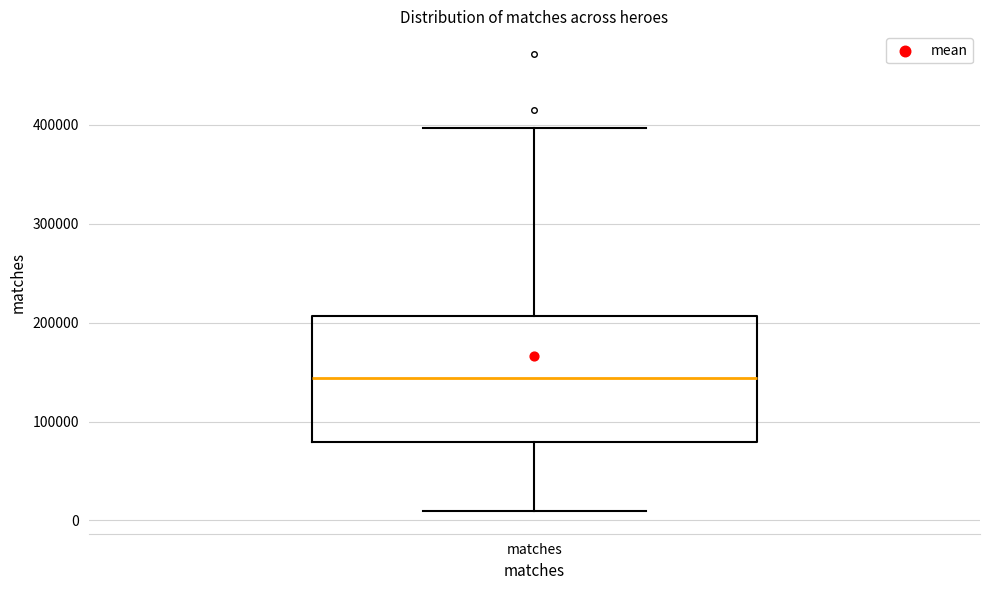

Where does the lower whisker of the box for matches end on the y-axis? The values are not printed on the chart, so give them approximately, as read against the axis.

10000